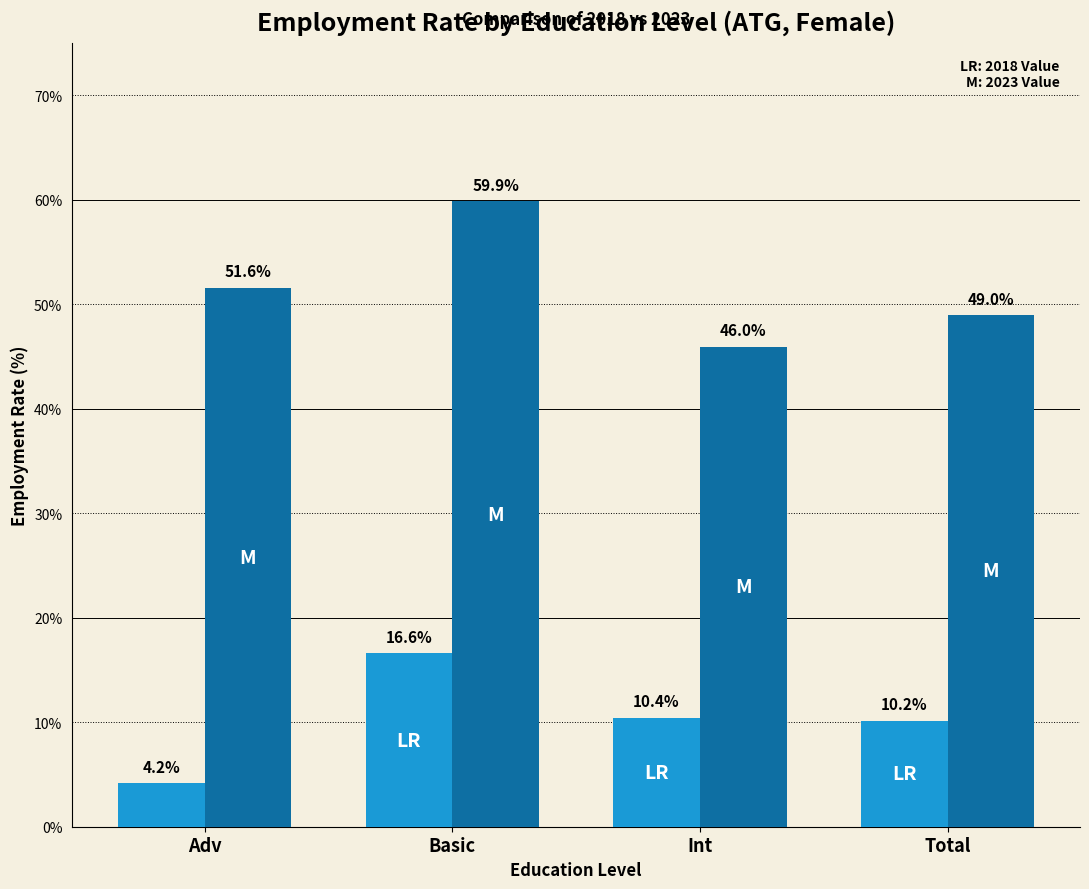

What is the maximum value shown in the chart?

59.9